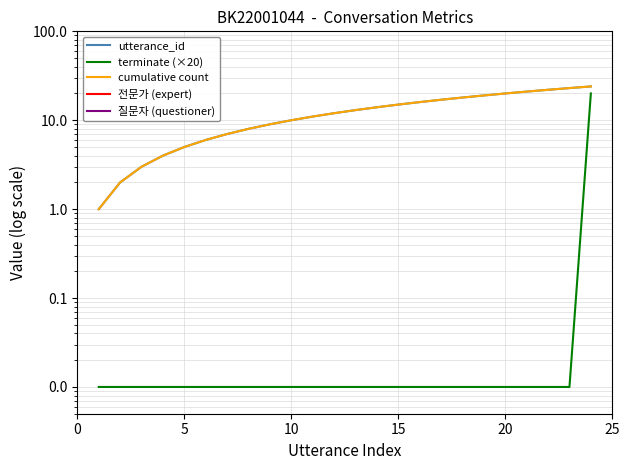

How many values in 전문가 (expert) are above zero?

12